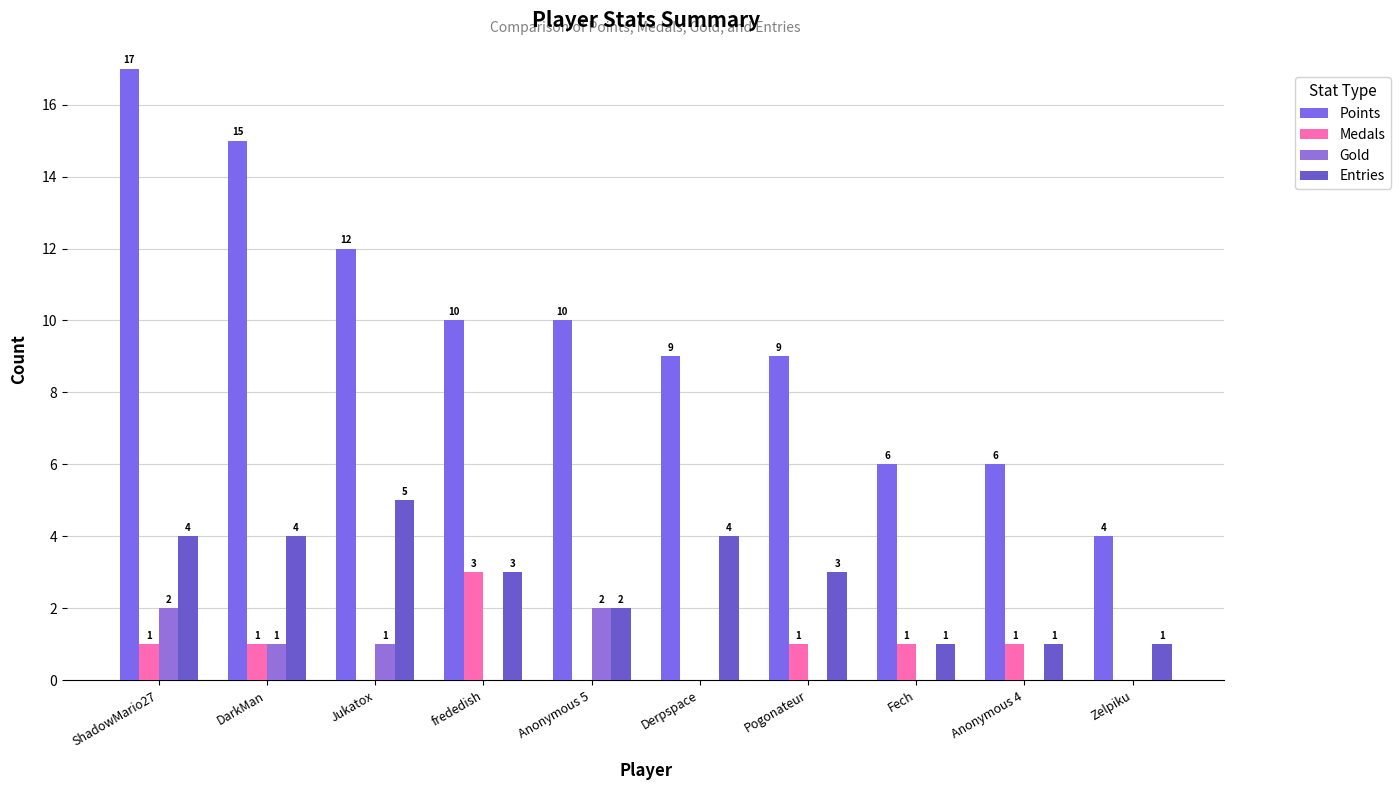

What is the average value of the Gold series?

1